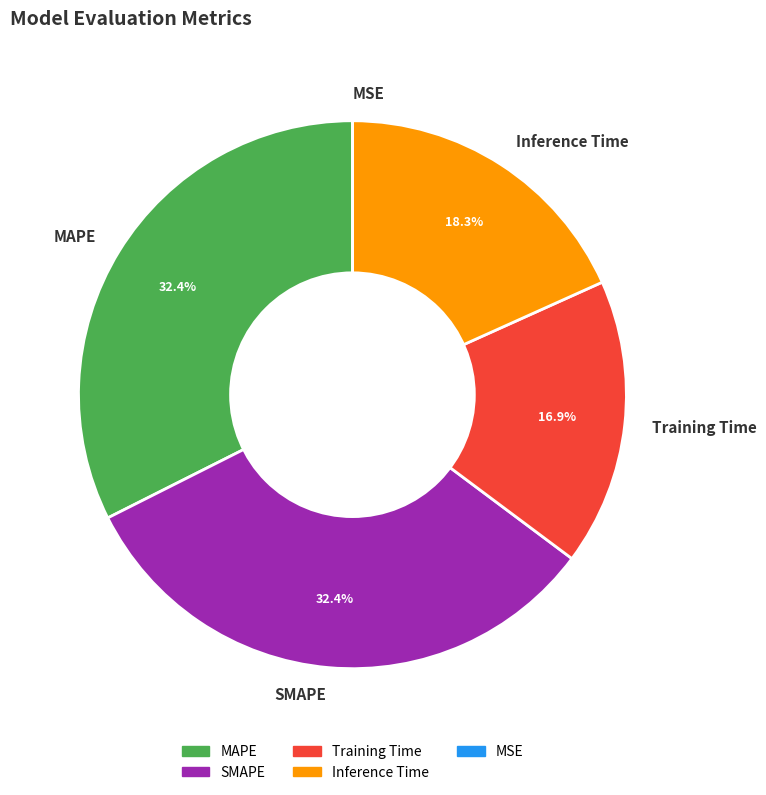

Is it true that Training Time is 17% of the pie?

True